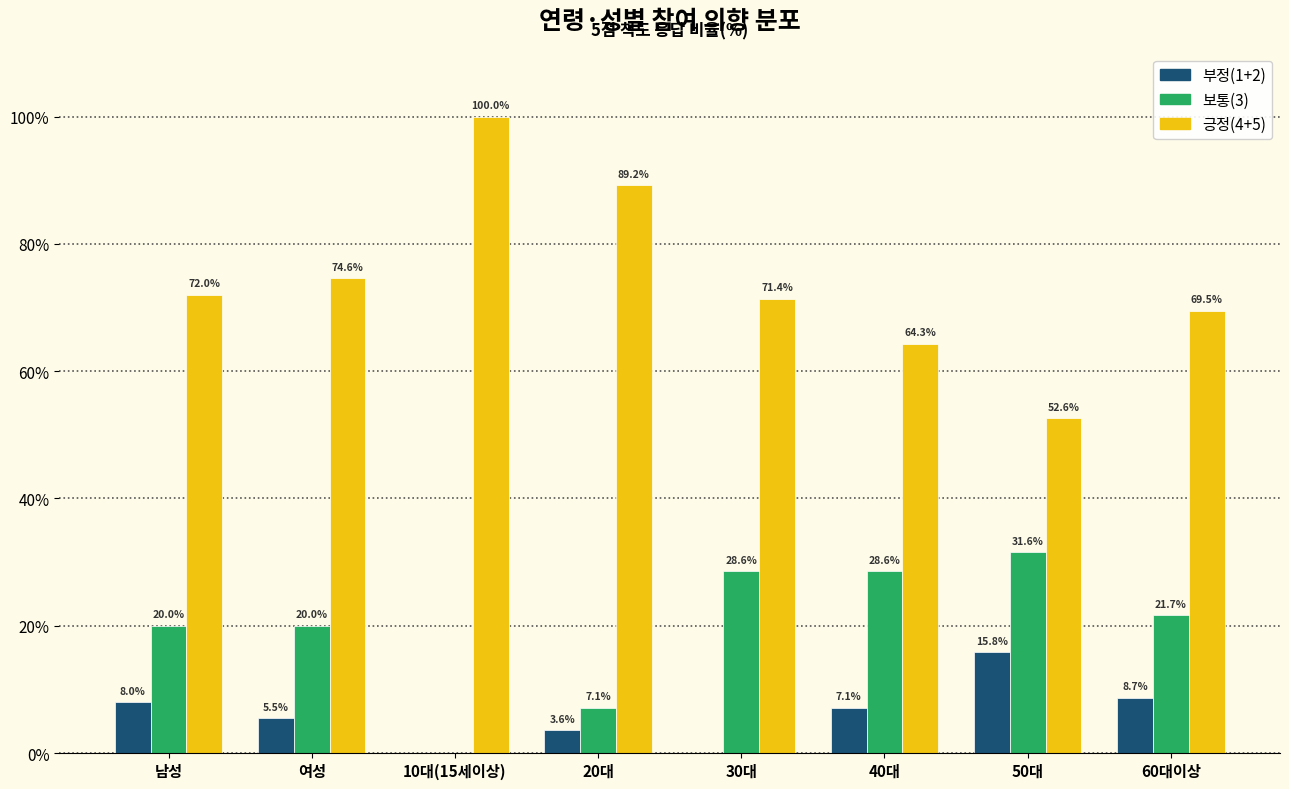

Reading left to right, what are all the values shown in this chart?

부정(1+2): 남성=8.0	여성=5.5	10대(15세이상)=0.0	20대=3.6	30대=0.0	40대=7.1	50대=15.8	60대이상=8.7
보통(3): 남성=20.0	여성=20.0	10대(15세이상)=0.0	20대=7.1	30대=28.6	40대=28.6	50대=31.6	60대이상=21.7
긍정(4+5): 남성=72.0	여성=74.6	10대(15세이상)=100.0	20대=89.2	30대=71.4	40대=64.3	50대=52.6	60대이상=69.5